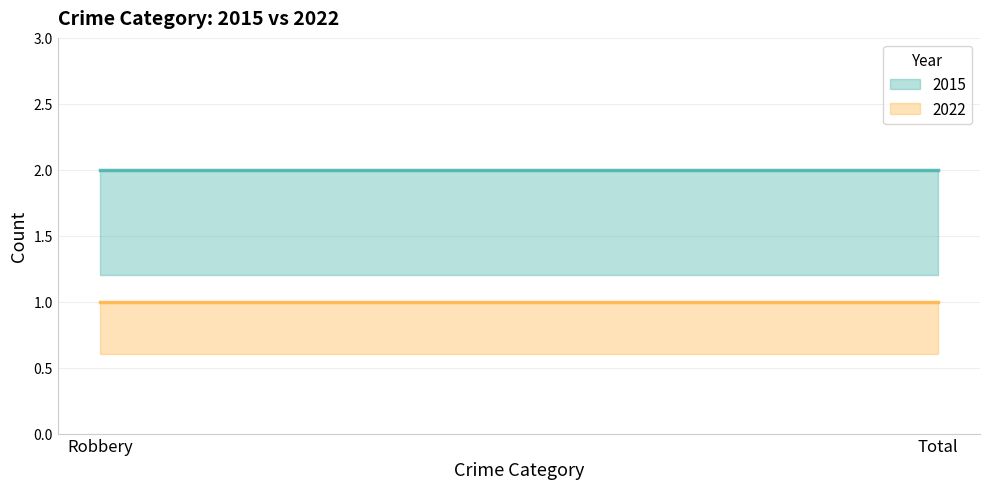

List the series in order of their overall mean, highest first.

2015, 2022